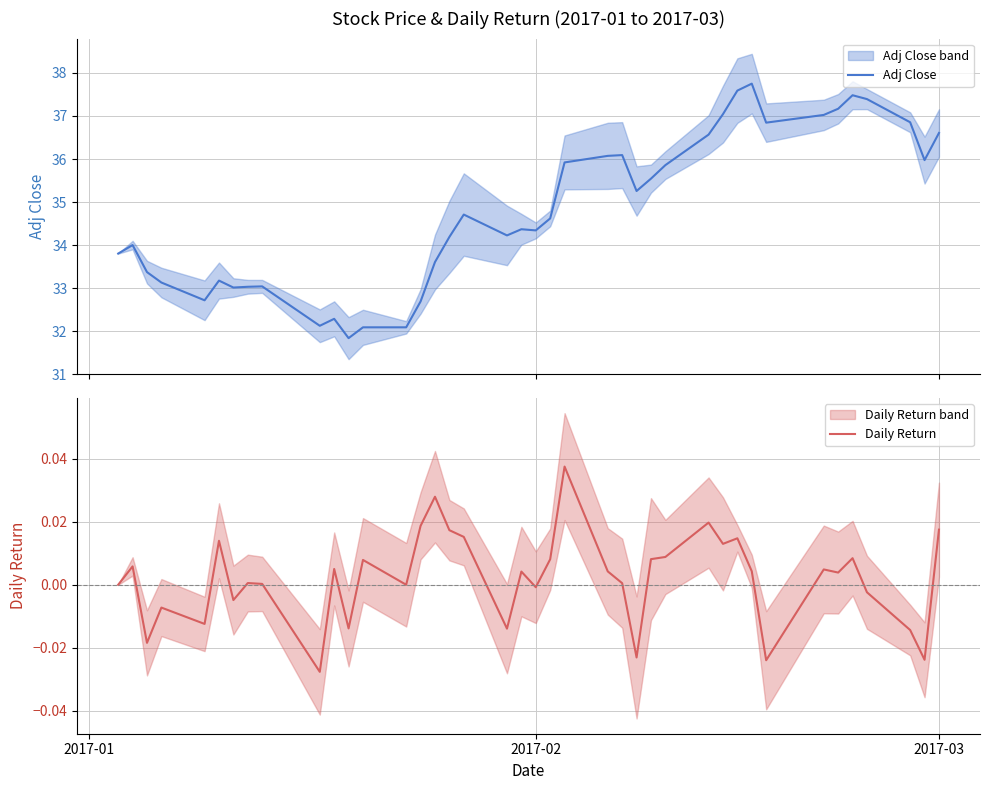

True or false: Daily Return and Adj Close cross at least once.

False